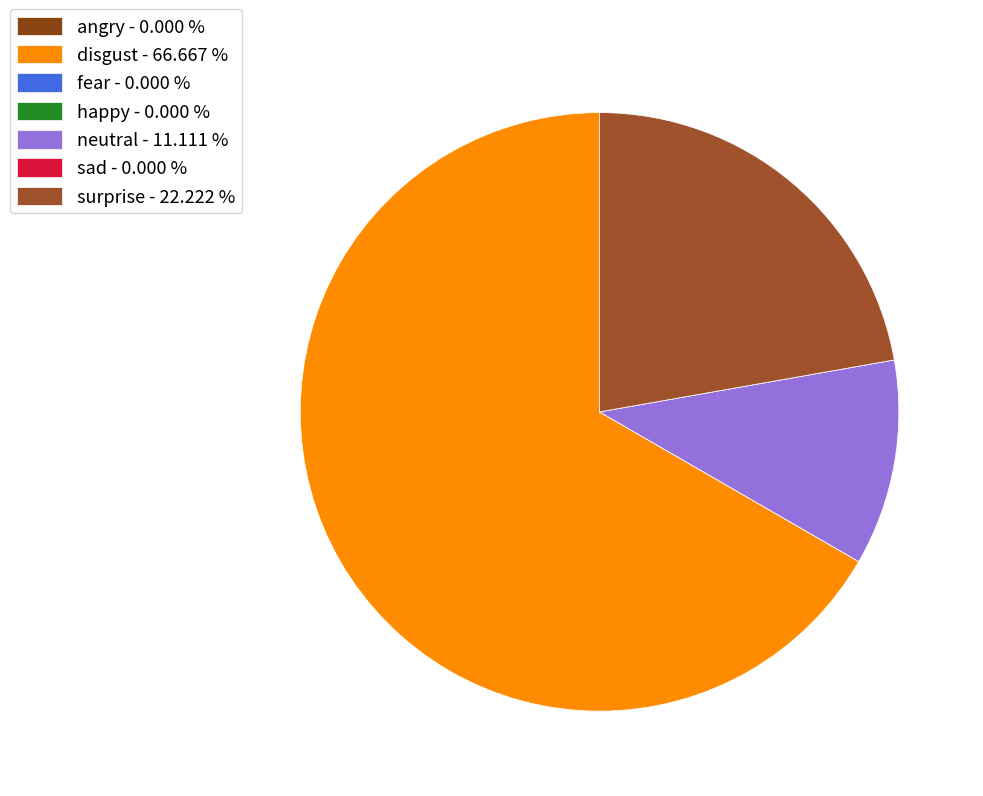

What is the largest slice in the pie chart?

disgust